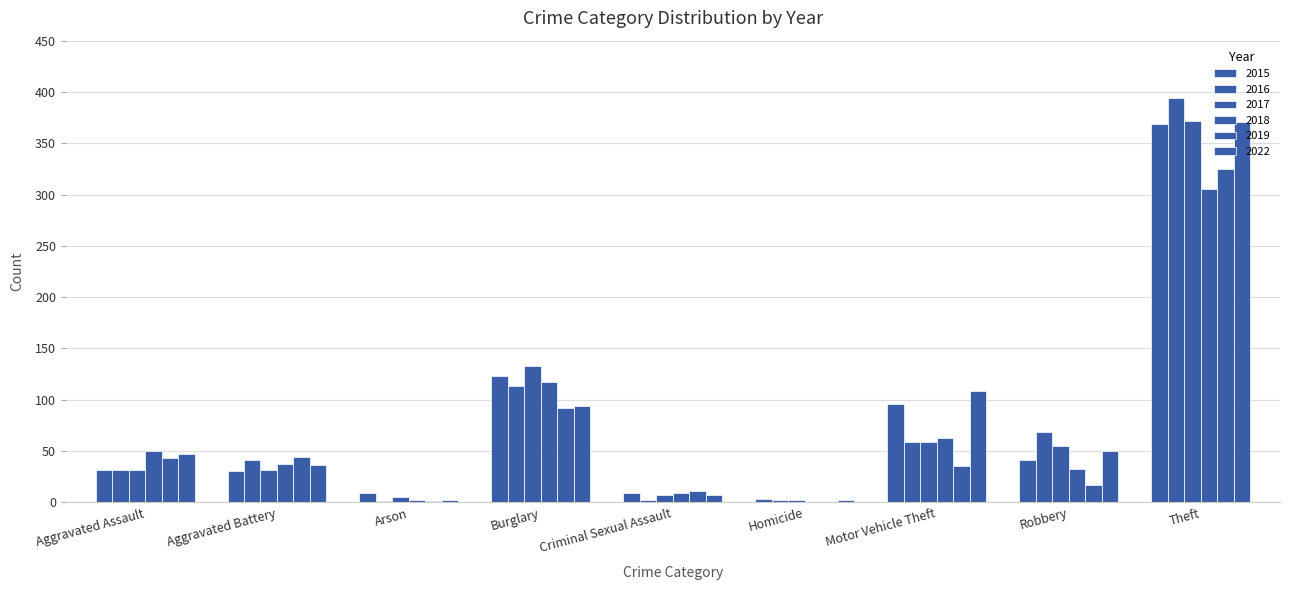

Reading left to right, transcribe all the data shown in this chart.

2015: Aggravated Assault=32	Aggravated Battery=31	Arson=9	Burglary=123	Criminal Sexual Assault=9	Homicide=3	Motor Vehicle Theft=96	Robbery=41	Theft=369
2016: Aggravated Assault=32	Aggravated Battery=41	Arson=1	Burglary=113	Criminal Sexual Assault=2	Homicide=2	Motor Vehicle Theft=59	Robbery=69	Theft=394
2017: Aggravated Assault=32	Aggravated Battery=32	Arson=5	Burglary=133	Criminal Sexual Assault=7	Homicide=2	Motor Vehicle Theft=59	Robbery=55	Theft=372
2018: Aggravated Assault=50	Aggravated Battery=37	Arson=2	Burglary=117	Criminal Sexual Assault=9	Homicide=0	Motor Vehicle Theft=63	Robbery=33	Theft=305
2019: Aggravated Assault=43	Aggravated Battery=44	Arson=1	Burglary=92	Criminal Sexual Assault=11	Homicide=0	Motor Vehicle Theft=35	Robbery=17	Theft=325
2022: Aggravated Assault=47	Aggravated Battery=36	Arson=2	Burglary=94	Criminal Sexual Assault=7	Homicide=2	Motor Vehicle Theft=109	Robbery=50	Theft=371